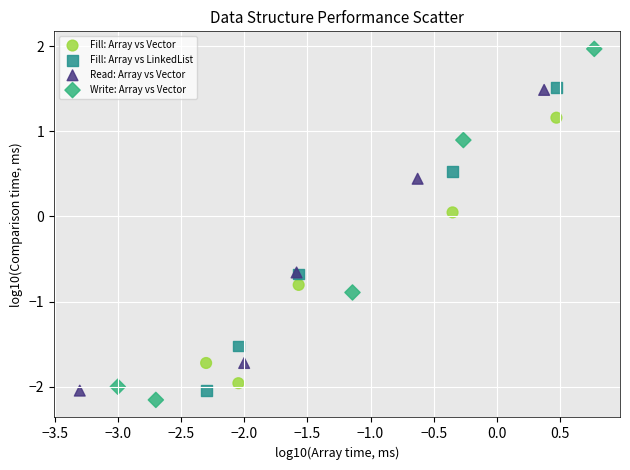

What are all the series names shown in the legend?

Fill: Array vs Vector, Fill: Array vs LinkedList, Read: Array vs Vector, Write: Array vs Vector